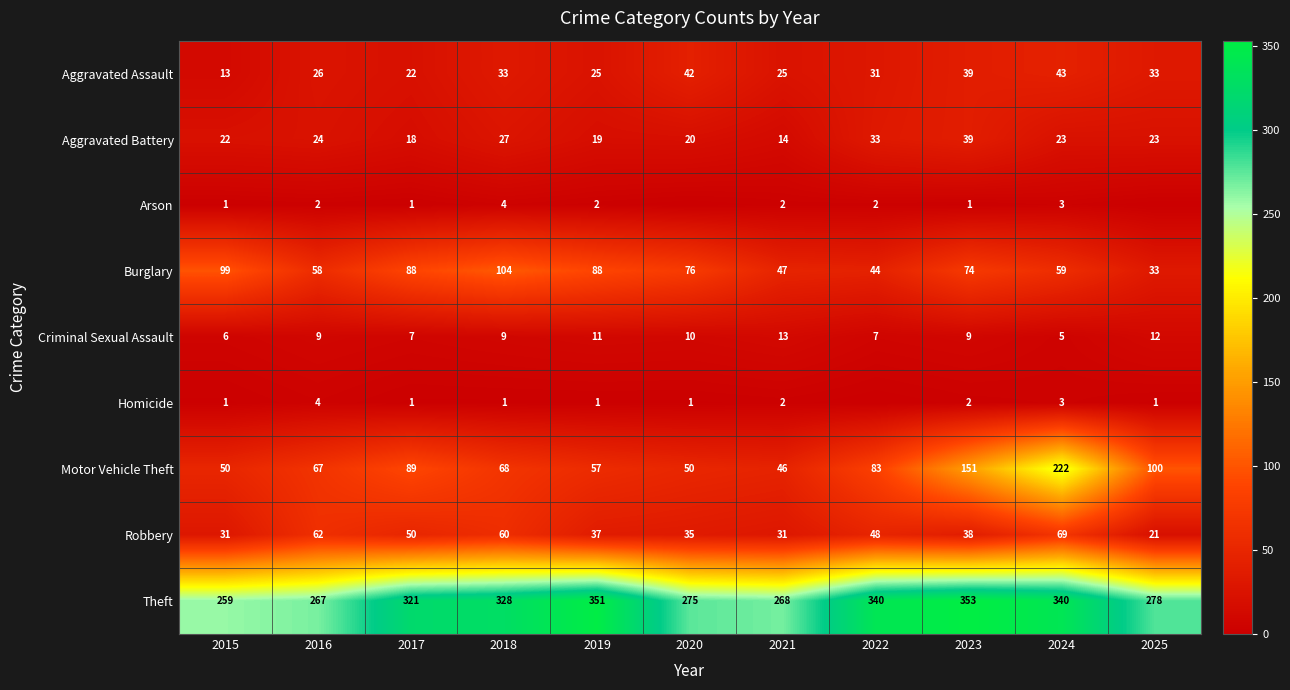

What is the average value of the Aggravated Battery series?

24